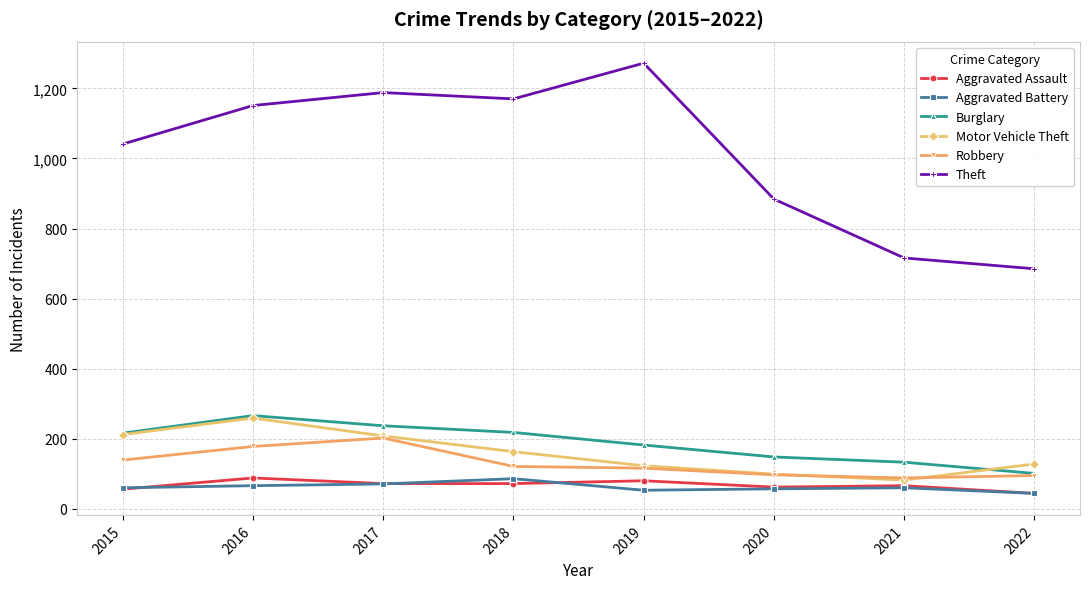

What is the value of the Theft point at the 4th from the left?

1170